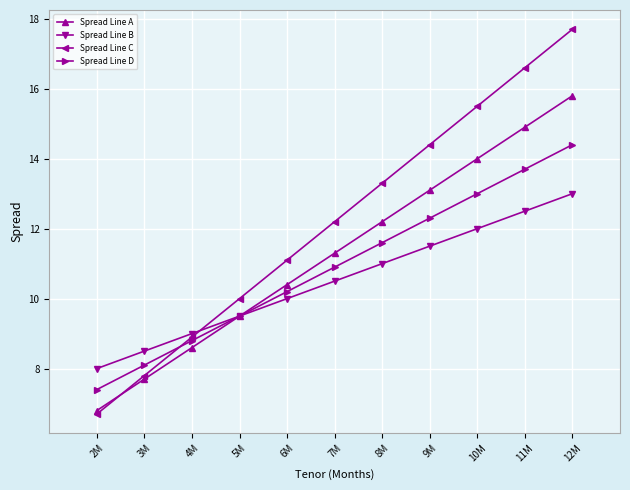

Is the value of Spread Line D at 4M greater than the value of Spread Line C at 3M?

Yes